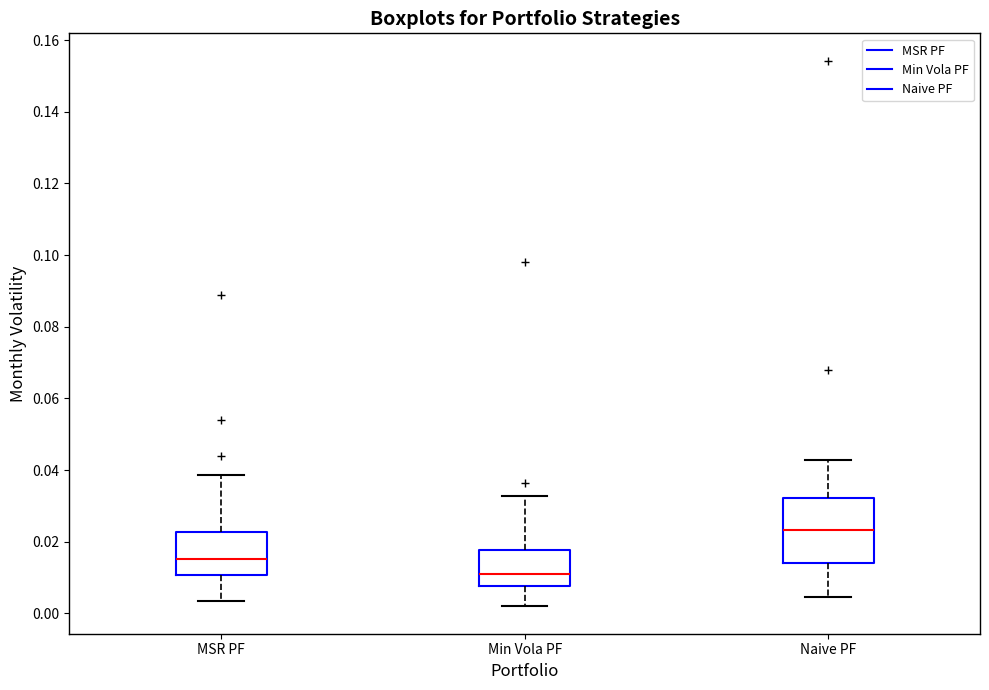

Reading left to right, read every box against the y-axis: the position of its median line, the range the box covers, and the ends of its whiskers. The values are not printed on the chart, so give them approximately, as read against the axis.

MSR PF: median 0.016, box 0.010 to 0.022, whiskers 0.004 to 0.038
Min Vola PF: median 0.010, box 0.008 to 0.018, whiskers 0.002 to 0.032
Naive PF: median 0.024, box 0.014 to 0.032, whiskers 0.004 to 0.042